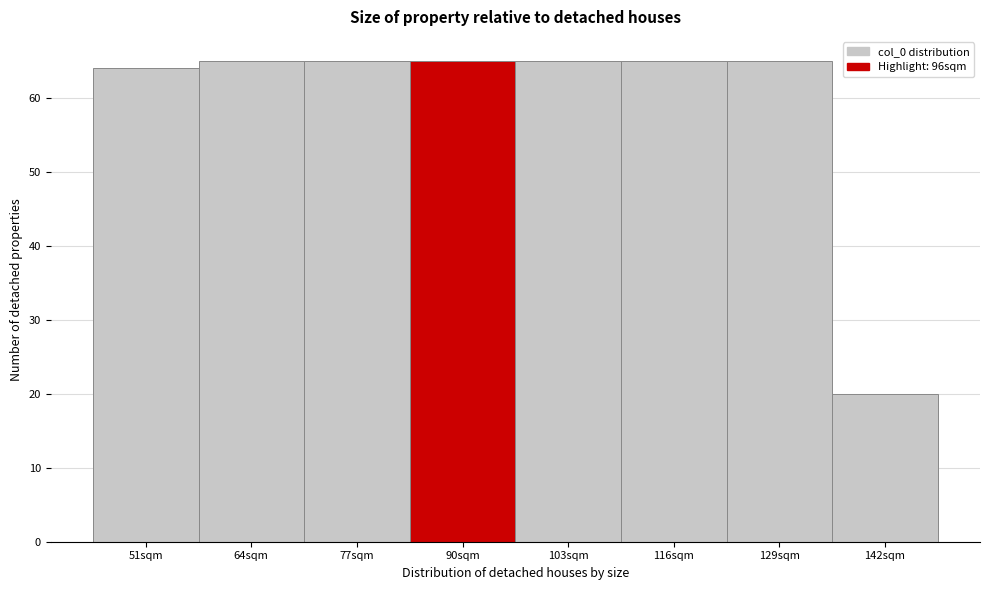

Reading right to left, list all the values displayed in this chart.

20	65	65	65	65	65	65	64